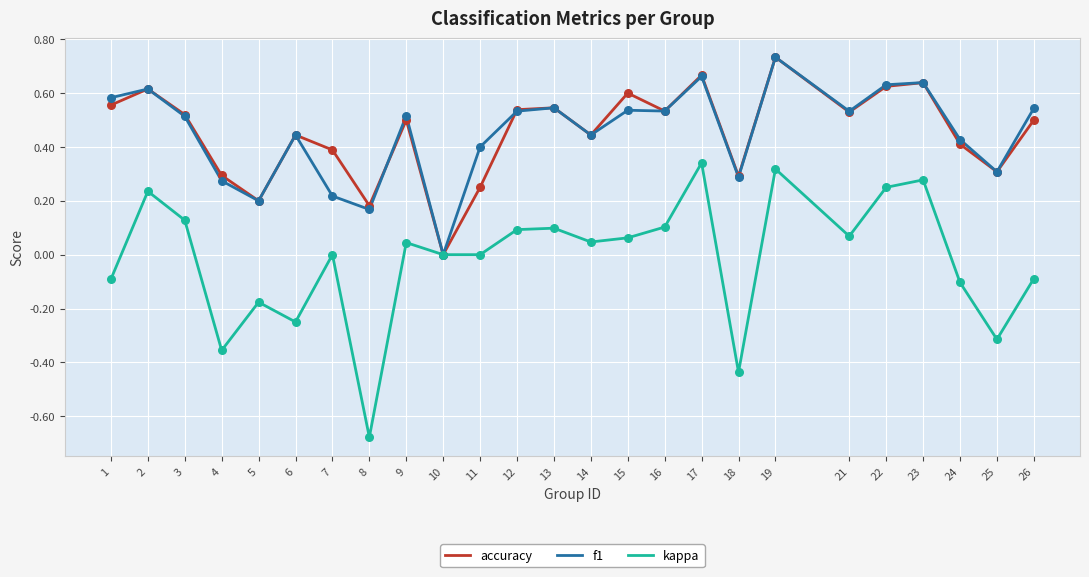

What are all the series names shown in the legend?

accuracy, f1, kappa